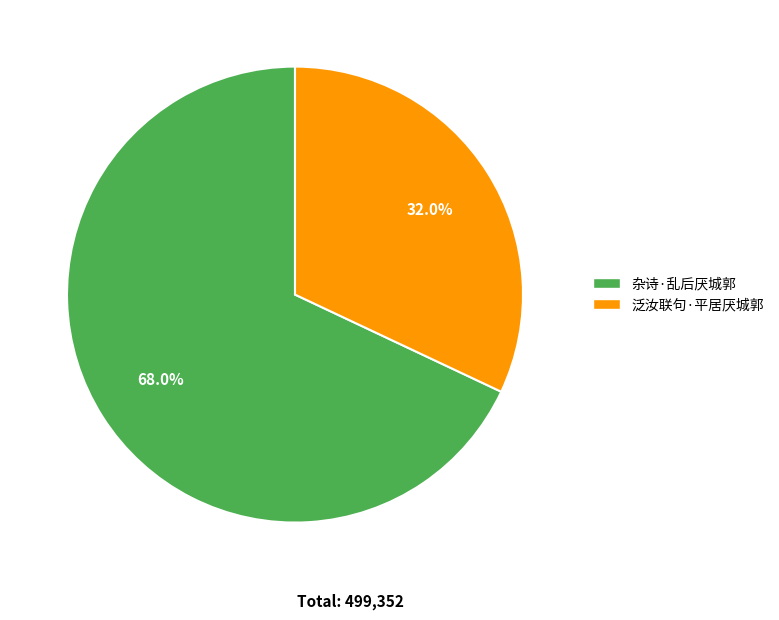

What is the smallest slice in the pie chart?

泛汝联句·平居厌城郭